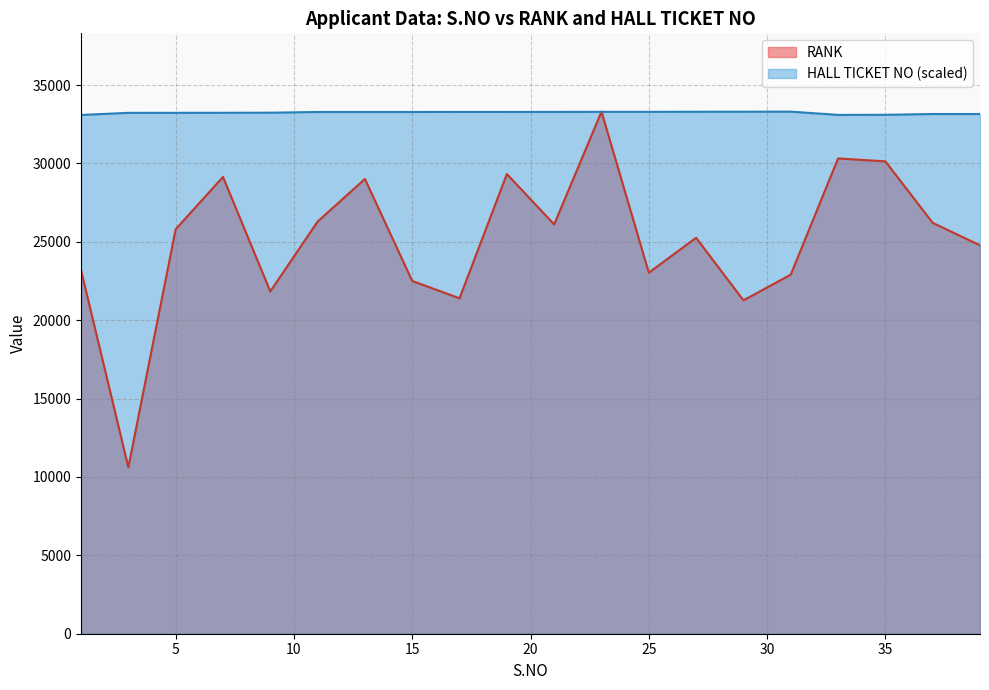

Is the value of RANK at 9 greater than the value of HALL TICKET NO at 3?

No